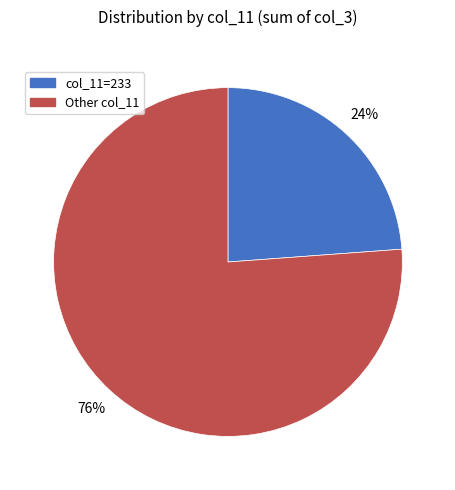

Is there a majority slice in this chart?

Yes